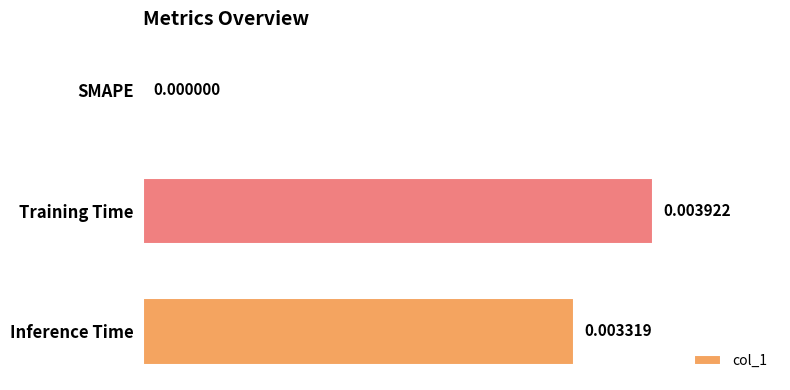

Which has a higher value, Training Time or Inference Time?

Training Time